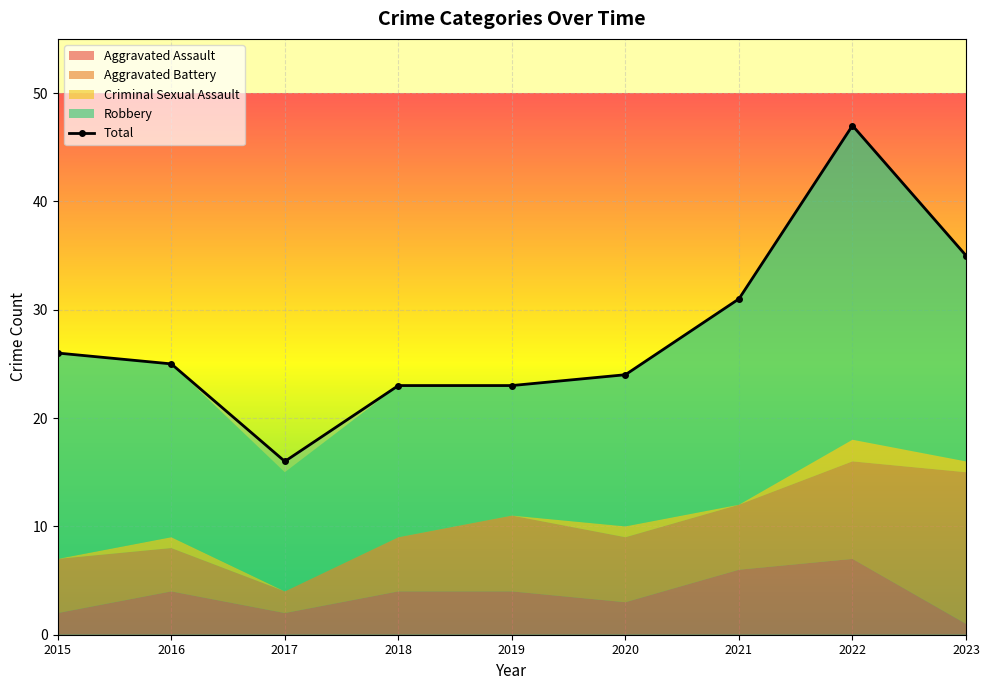

List the labels in order of value, smallest first.

2017, 2018, 2019, 2020, 2016, 2015, 2021, 2023, 2022